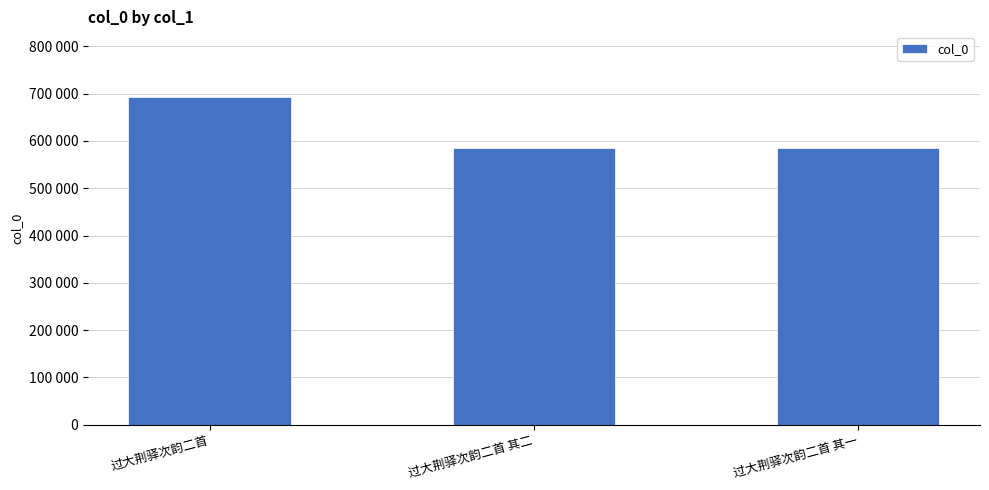

At which label is the value closest to 639241?

过大荆驿次韵二首 其二